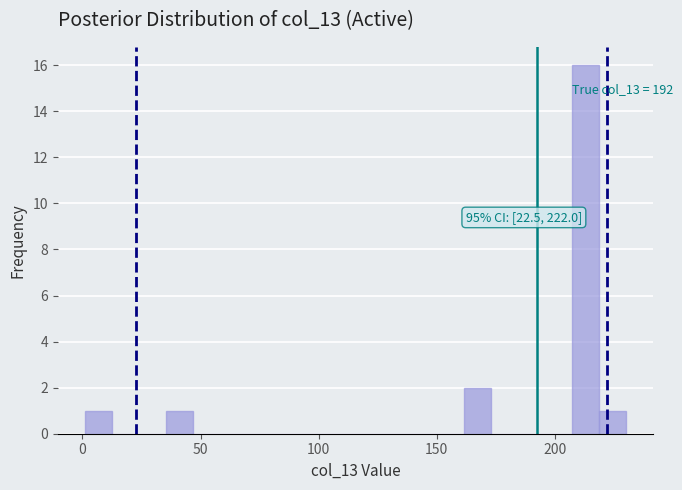

Read against the x-axis, roughly where is the centre of the tallest bar?

215